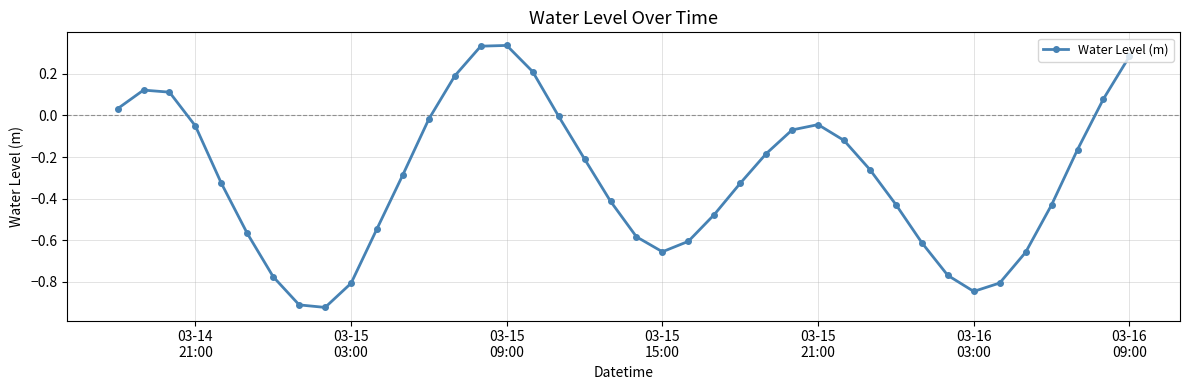

What is the sum of all values?

-12.2